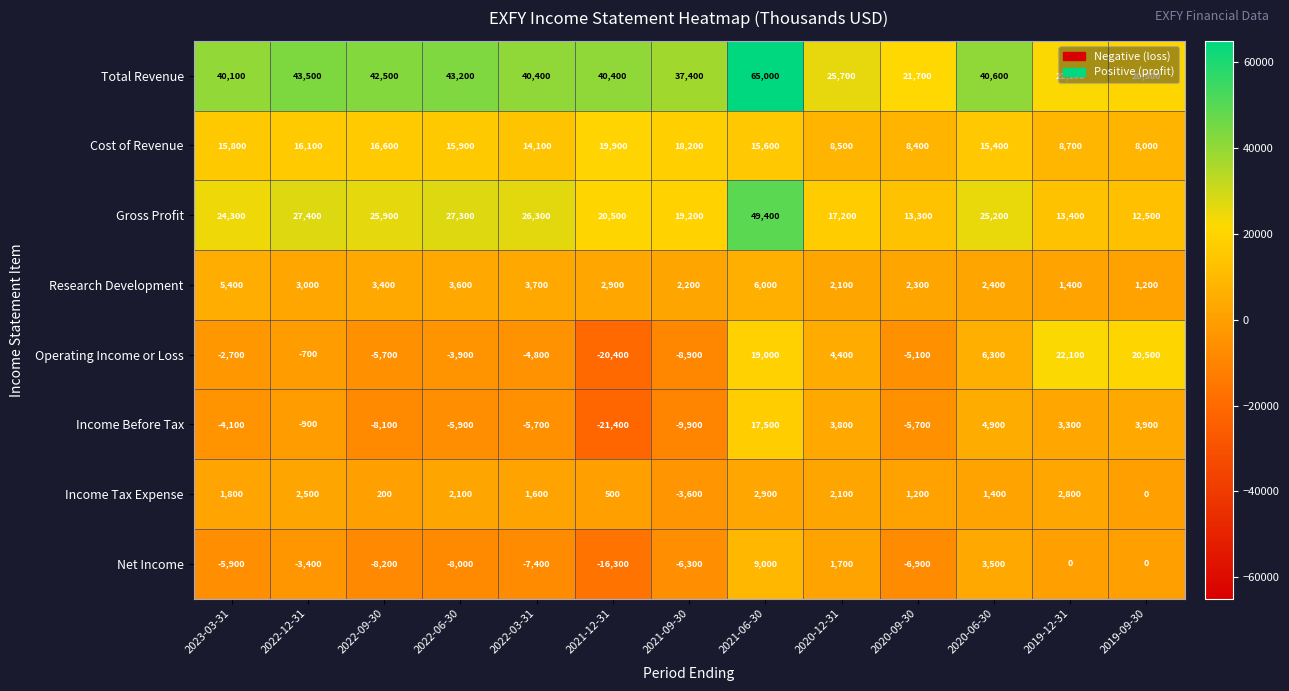

The value of Total Revenue at 2021-09-30 is 37400. True or false?

True